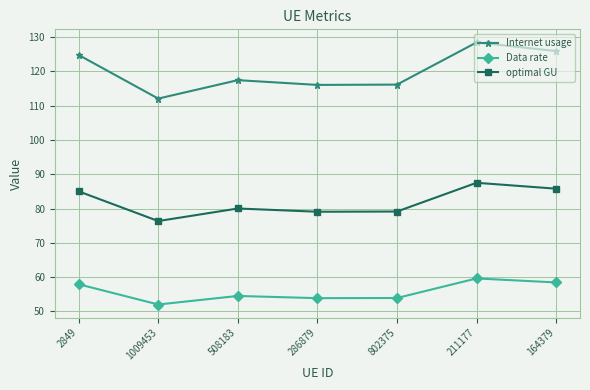

How many lines are shown in the chart?

3